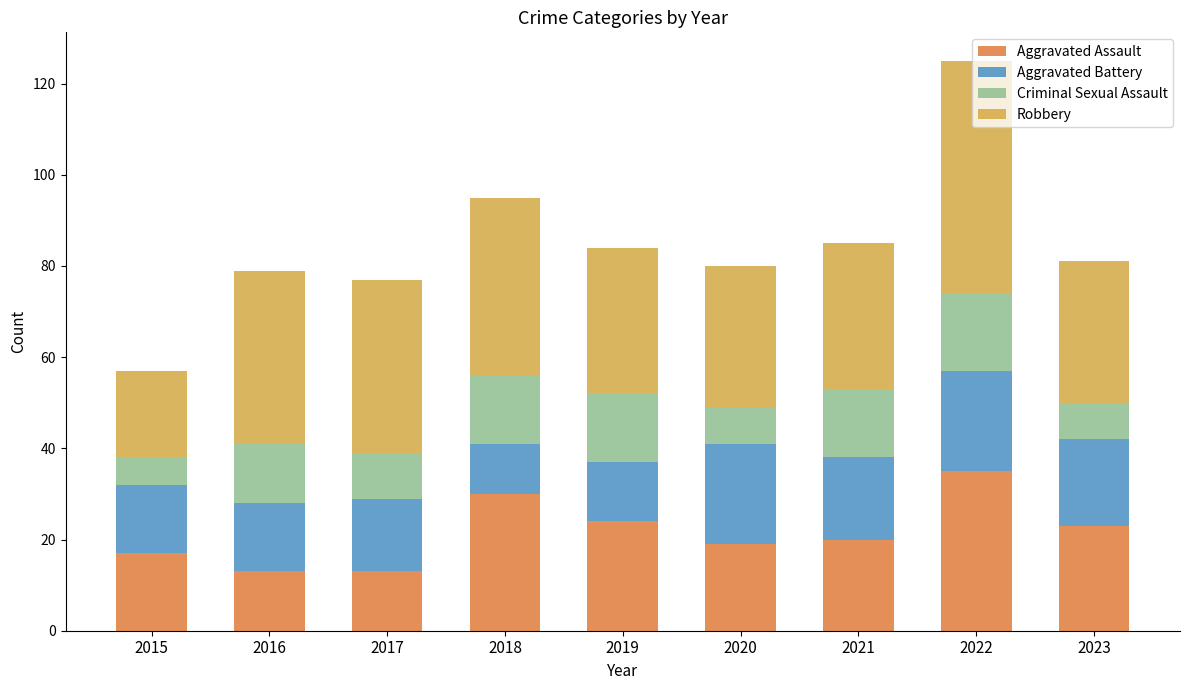

What is the highest value of the Aggravated Assault series?

35